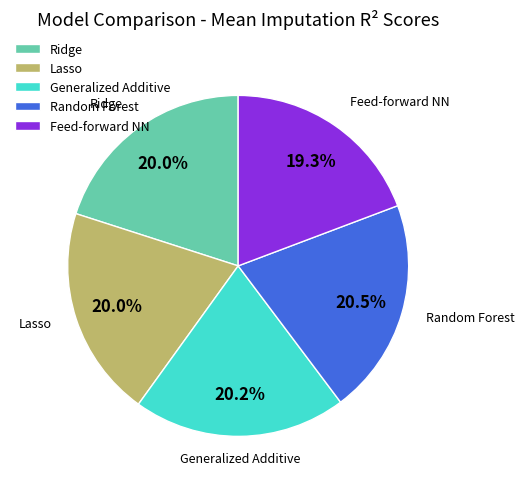

To the nearest percent, what is the difference between the largest and smallest slice percentages?

1%